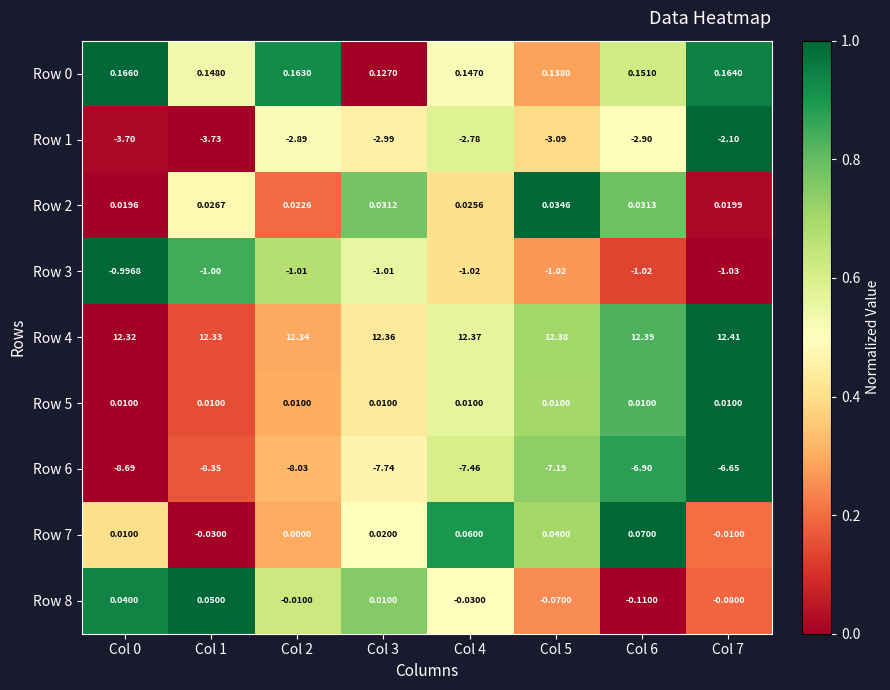

Which series has the largest total across all categories?

Row 4